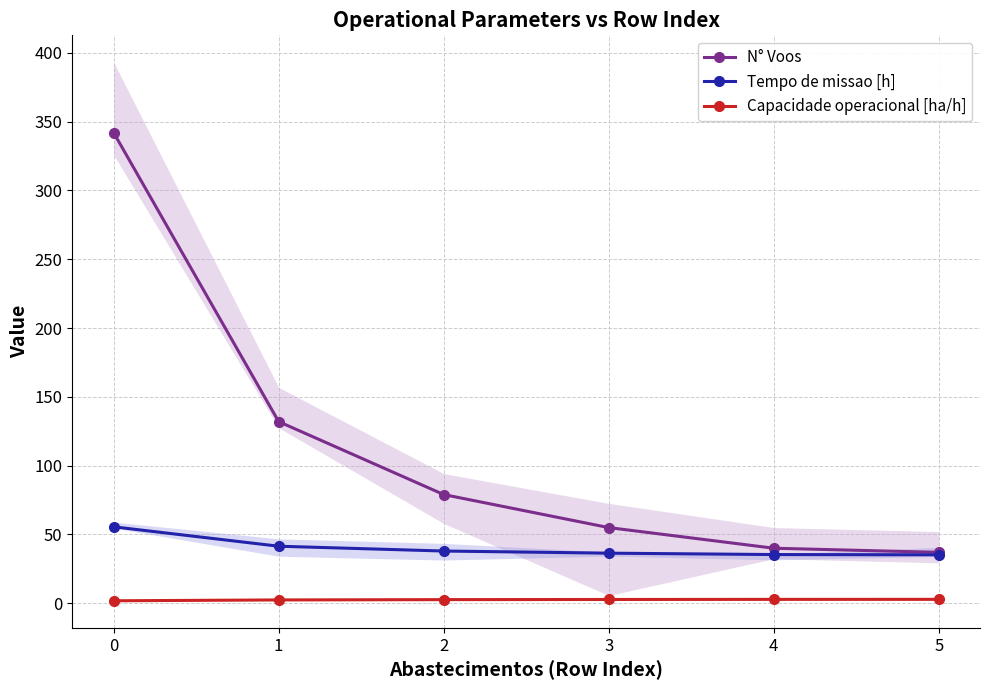

Does the chart have visible grid lines?

Yes